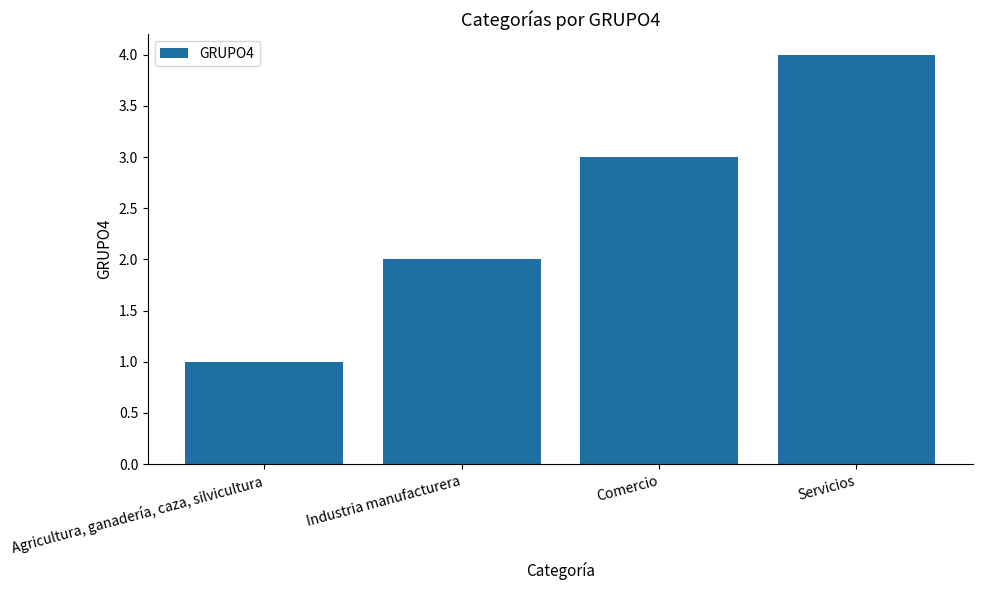

Reading left to right, list all the values displayed in this chart.

1	2	3	4